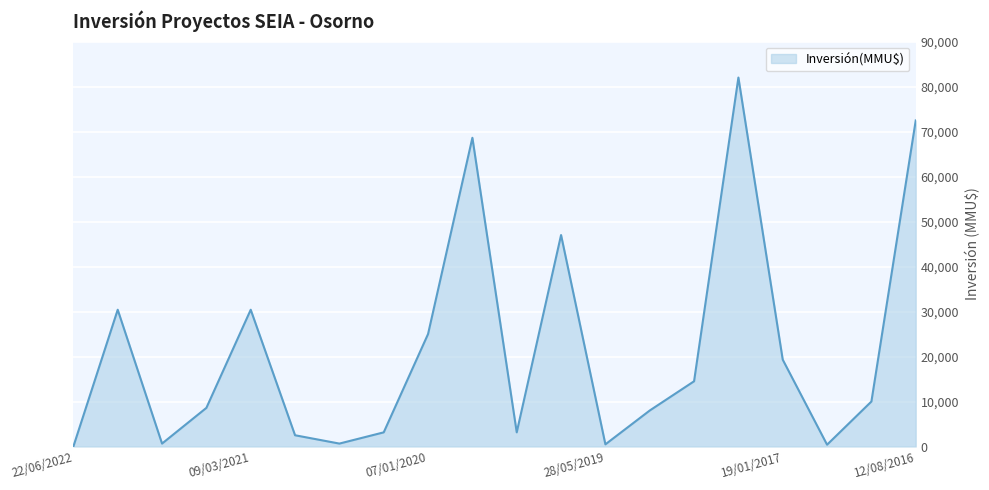

What is the maximum value shown in the chart?

82000